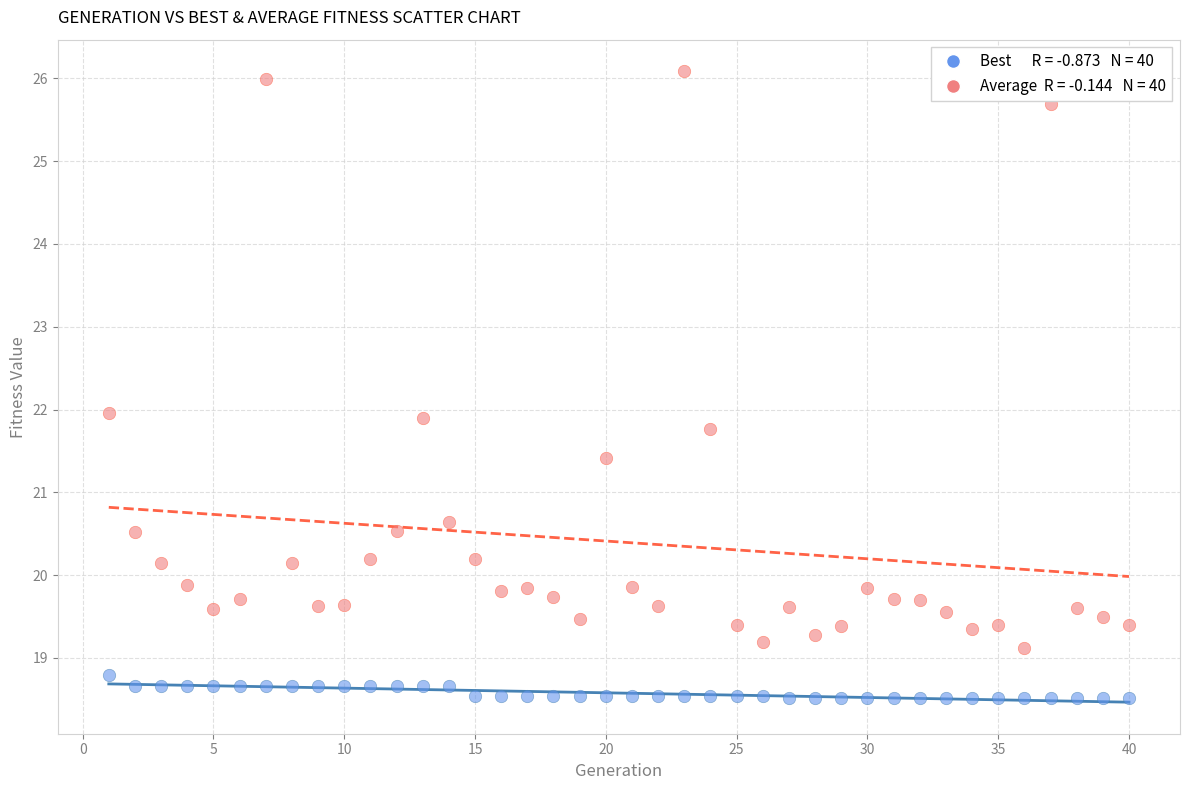

Across all data points, what is the range of Y values (max minus min)?

7.6